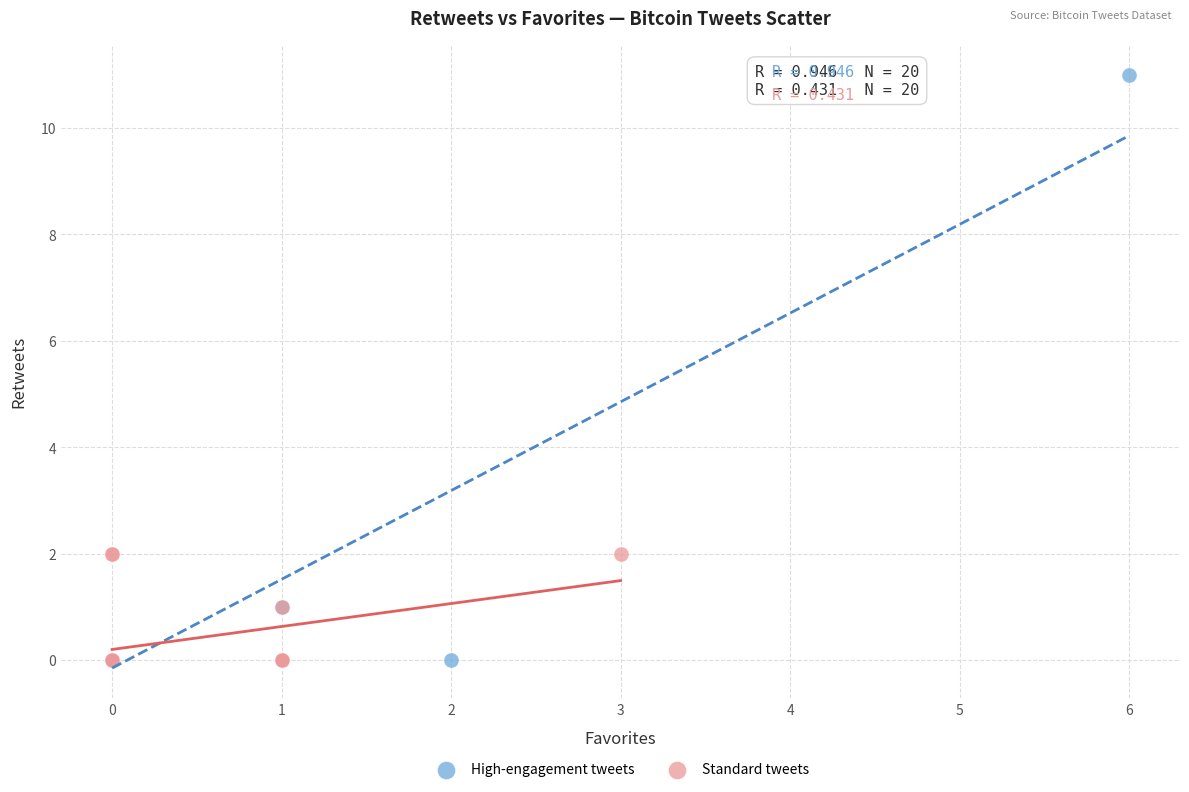

Which series contains the highest Y value?

High-engagement tweets